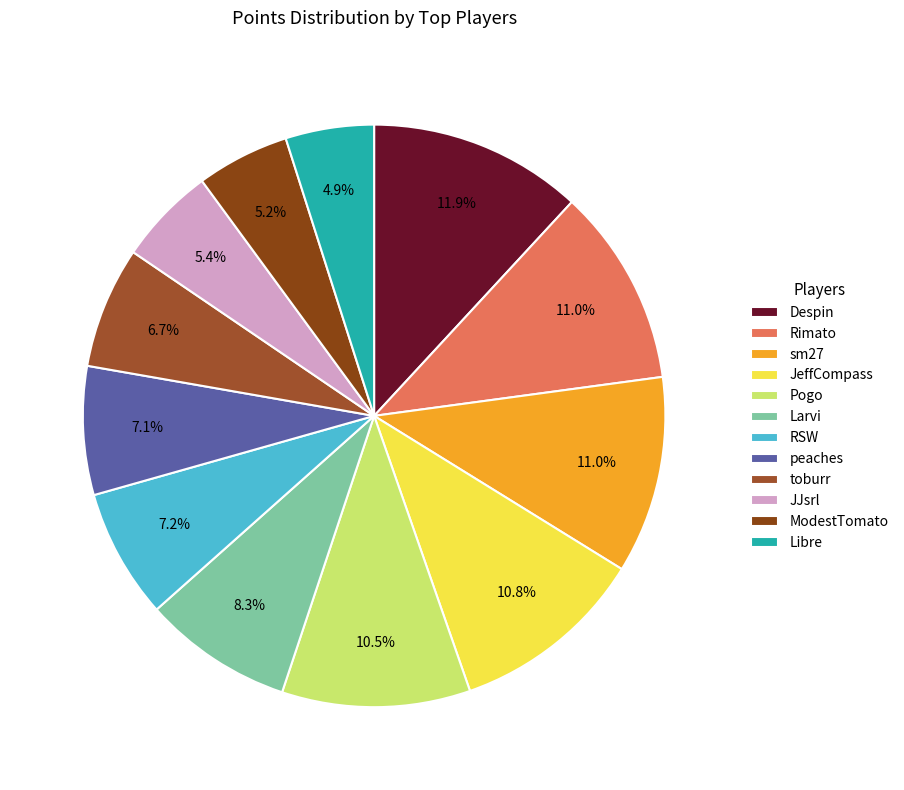

The JeffCompass slice represents 17% of the pie. True or false?

False